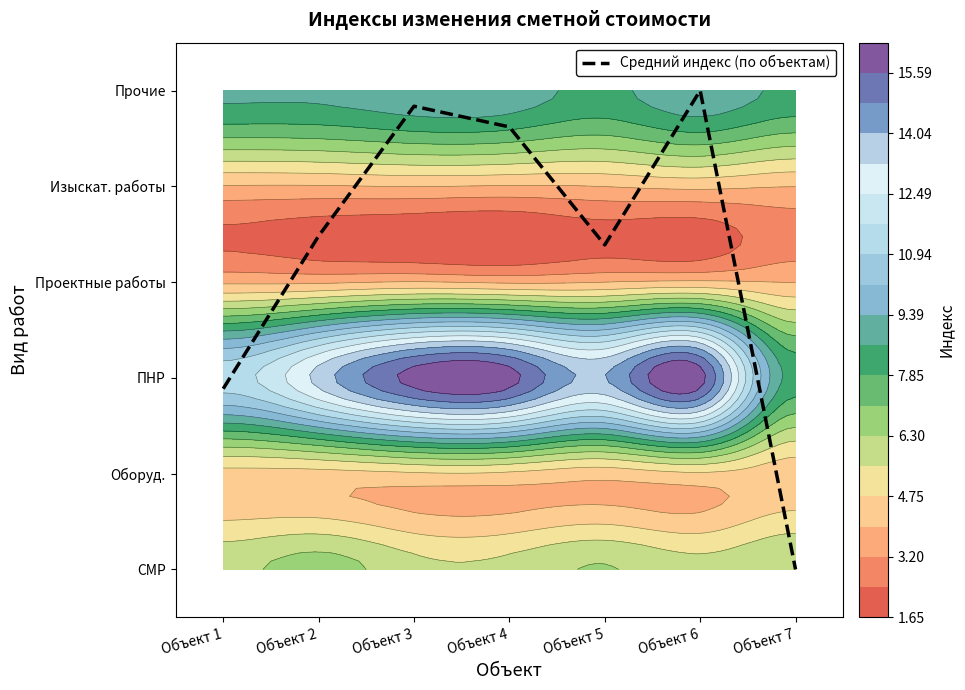

Reading right to left, what are all the values shown in this chart?

0.0	5.0	3.4	4.6	4.8	3.5	1.9